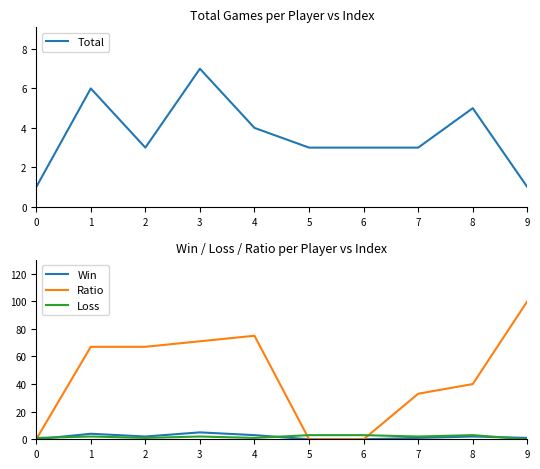

The value of Win at 0 is 0. True or false?

True